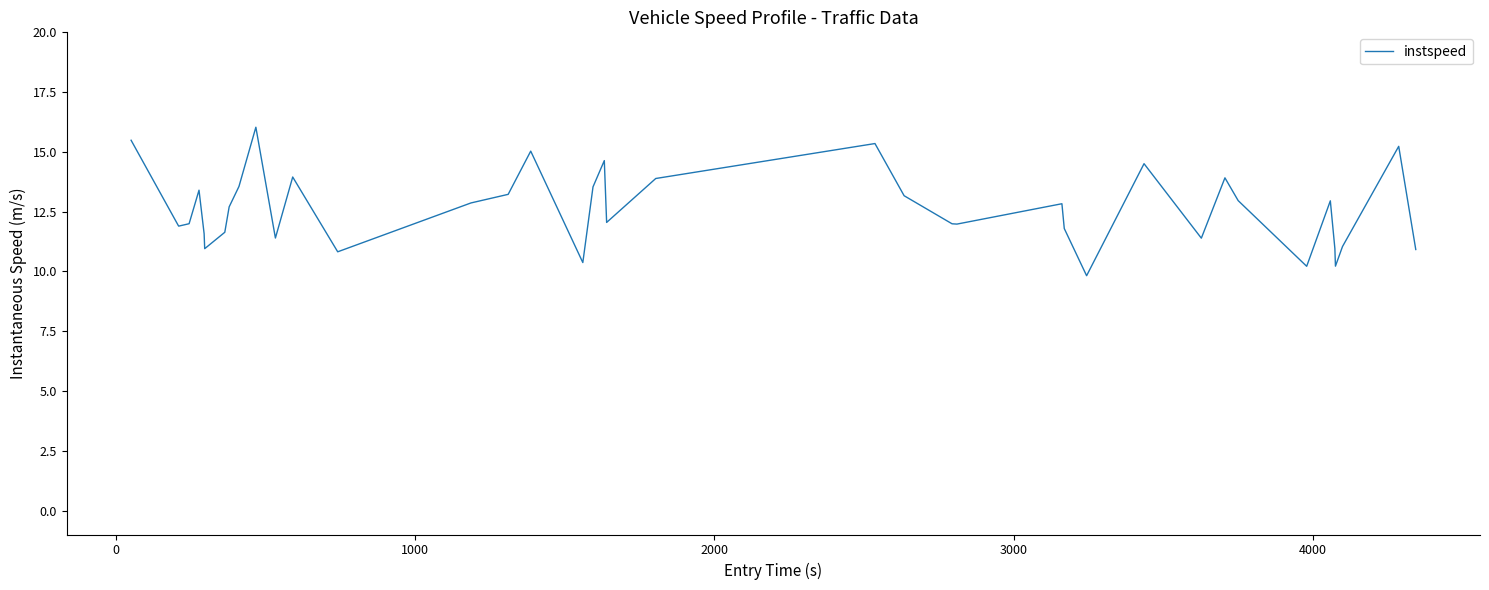

What is the greatest value displayed?

16.0